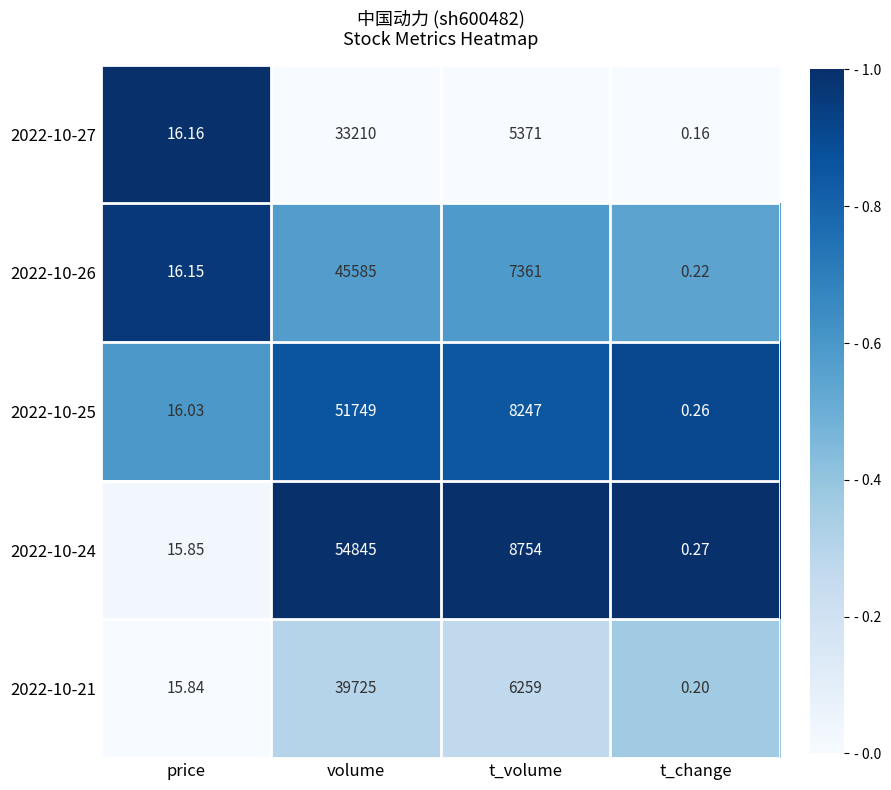

What is the greatest value displayed?

54845.0